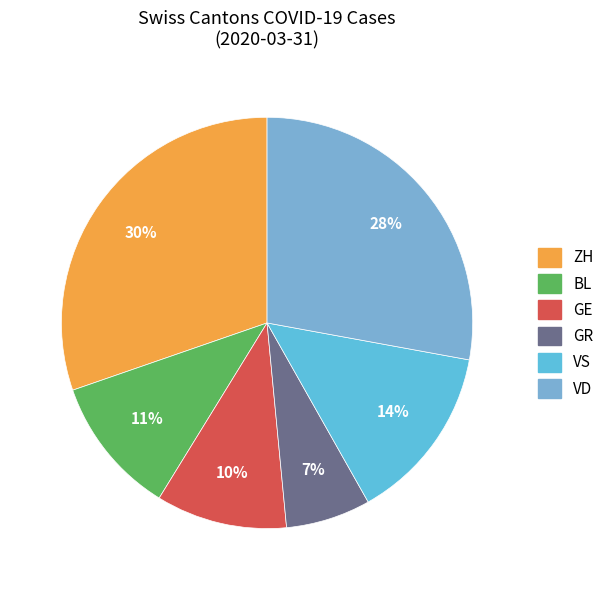

Count the number of slices in the pie.

6